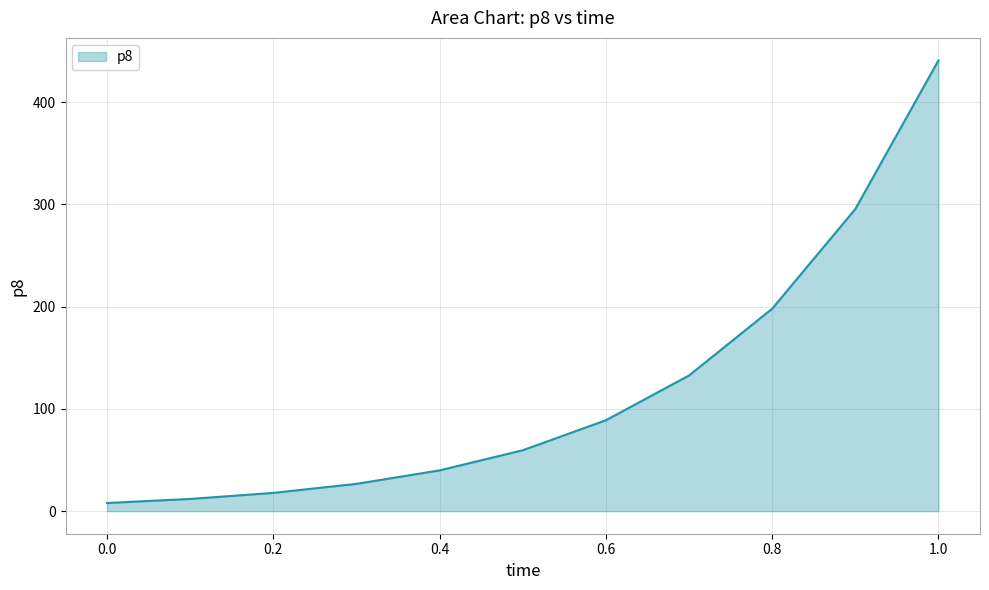

What is the minimum value shown in the chart?

8.0